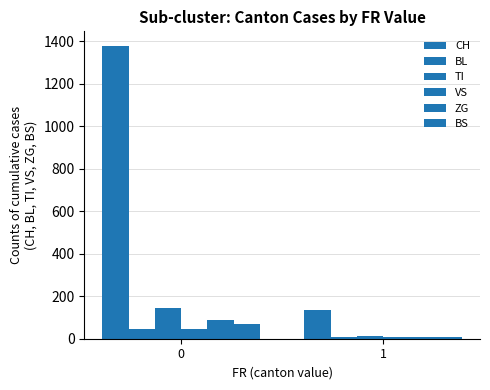

Count the CH values in the range 137 to 1377.

2